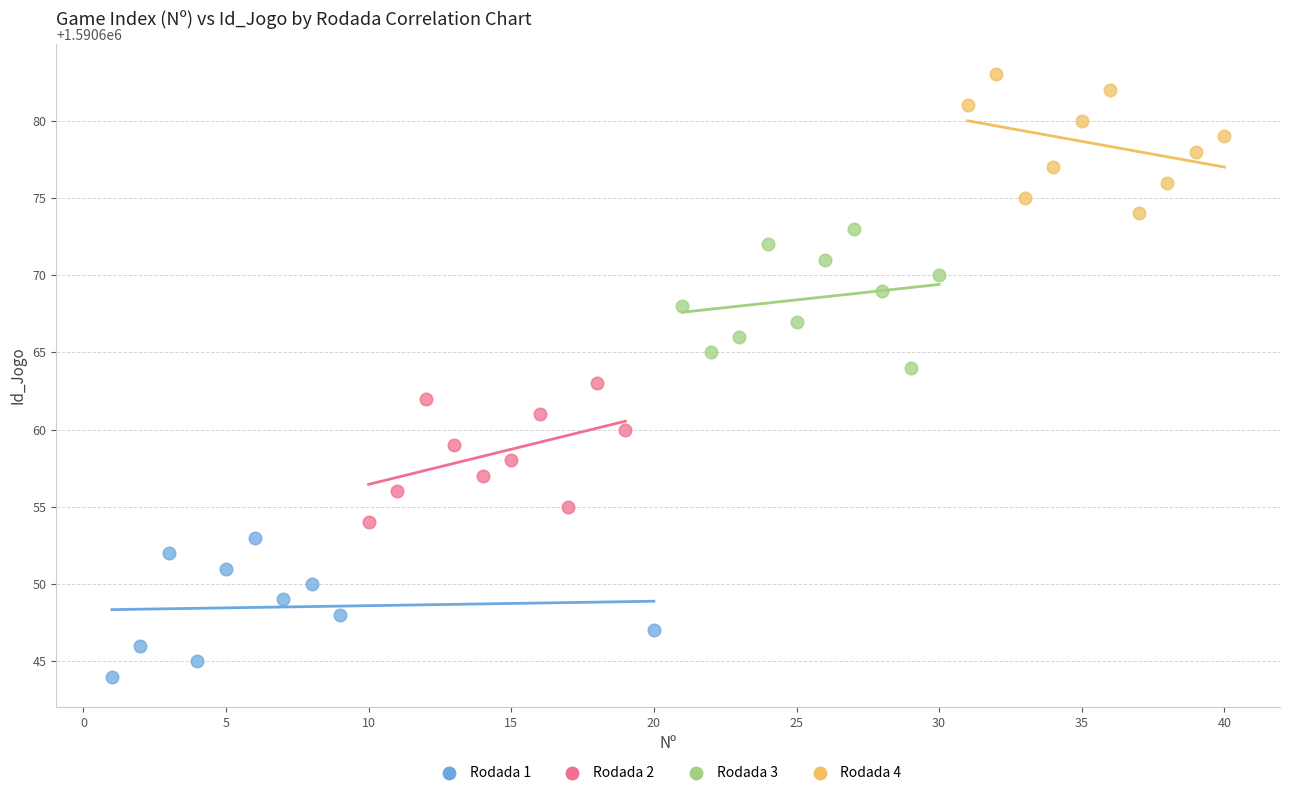

Which series contains the lowest Y value?

Rodada 1